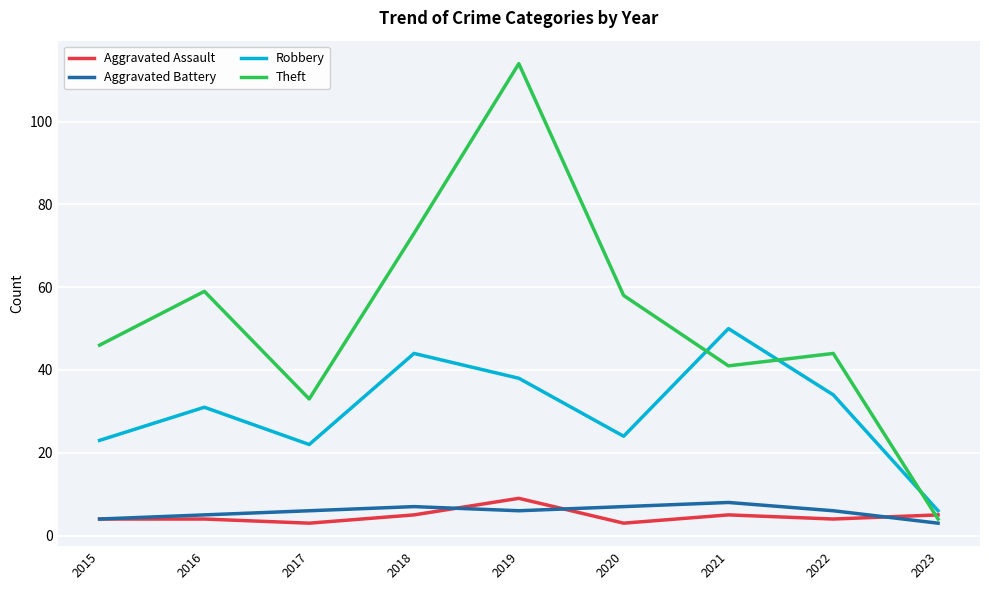

Which category has the highest value in the Theft series?

2019